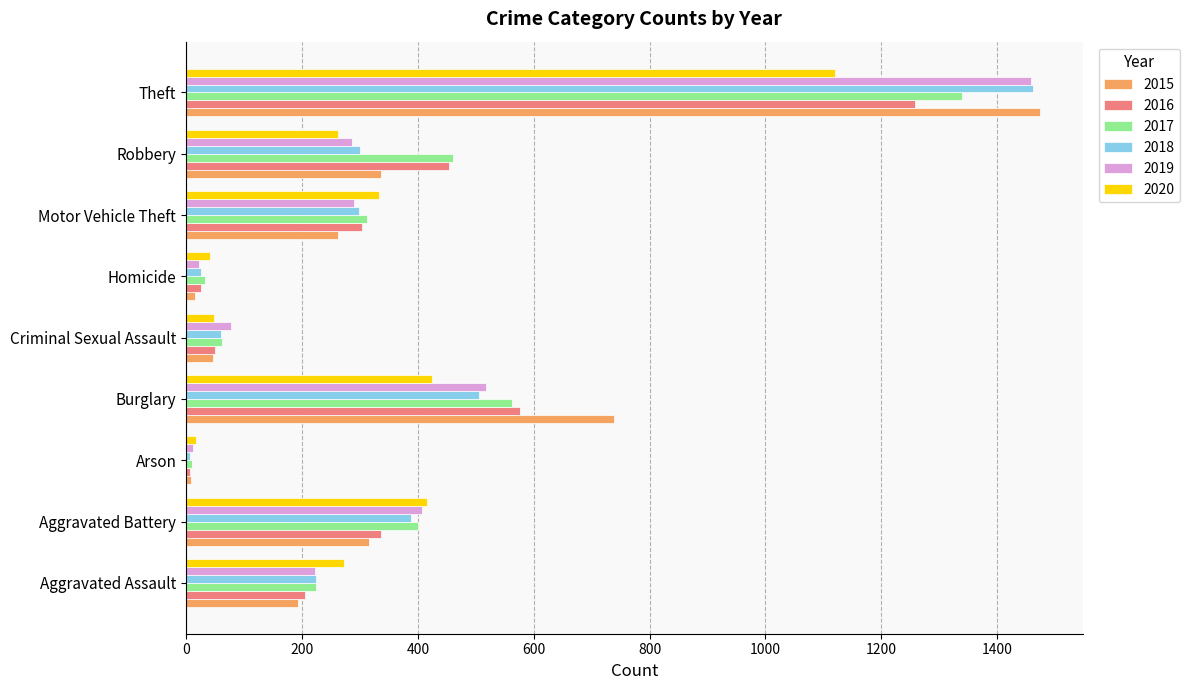

What is the total value across all series at Aggravated Battery?

2264